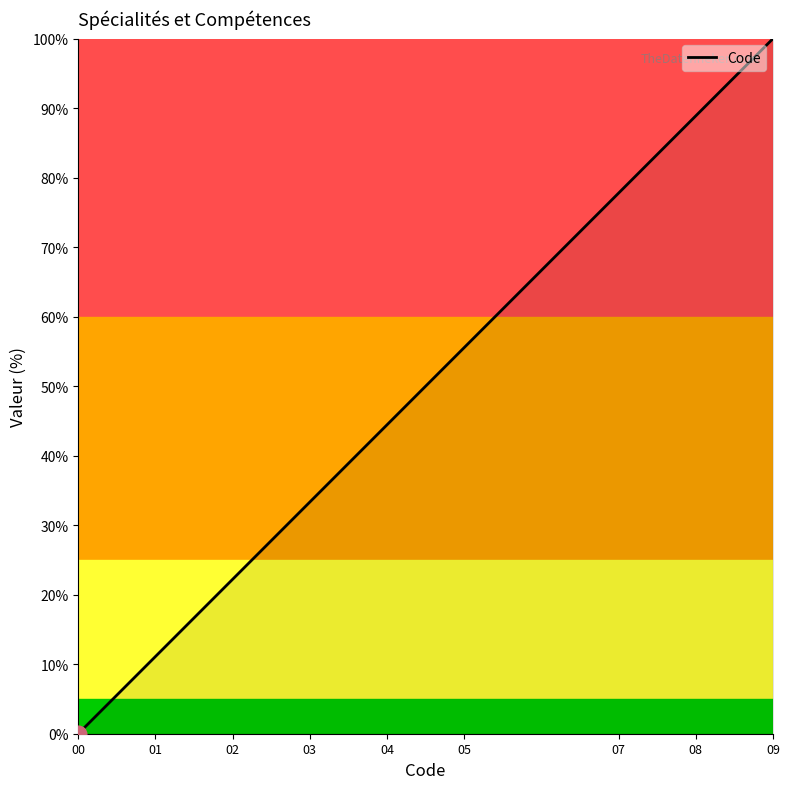

At which label does the data first exceed 44?

04